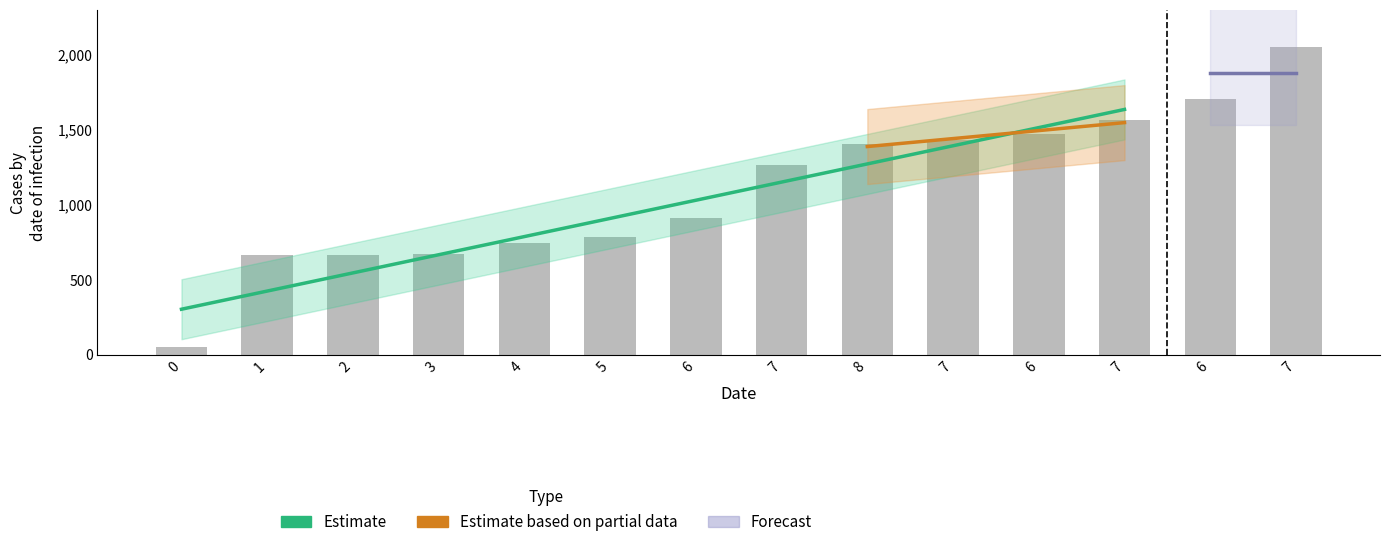

Where does the data first go above 1267?

7